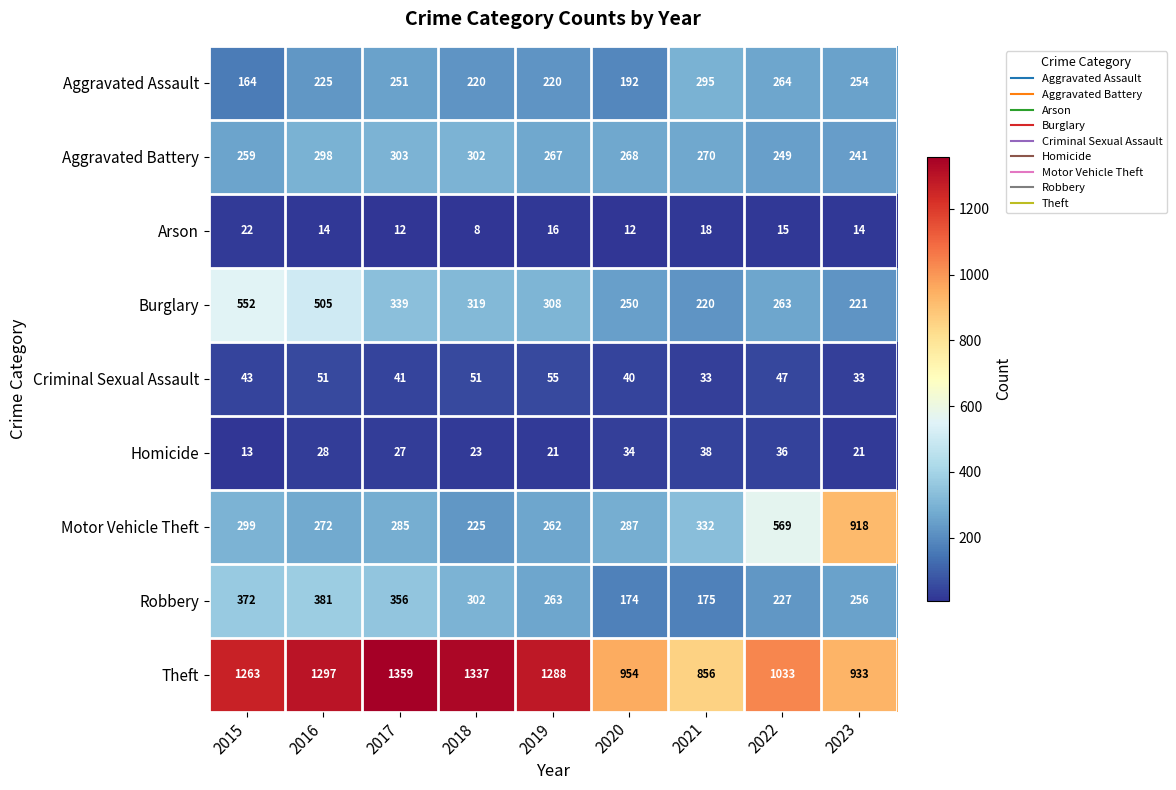

Which series has the largest total across all categories?

Theft